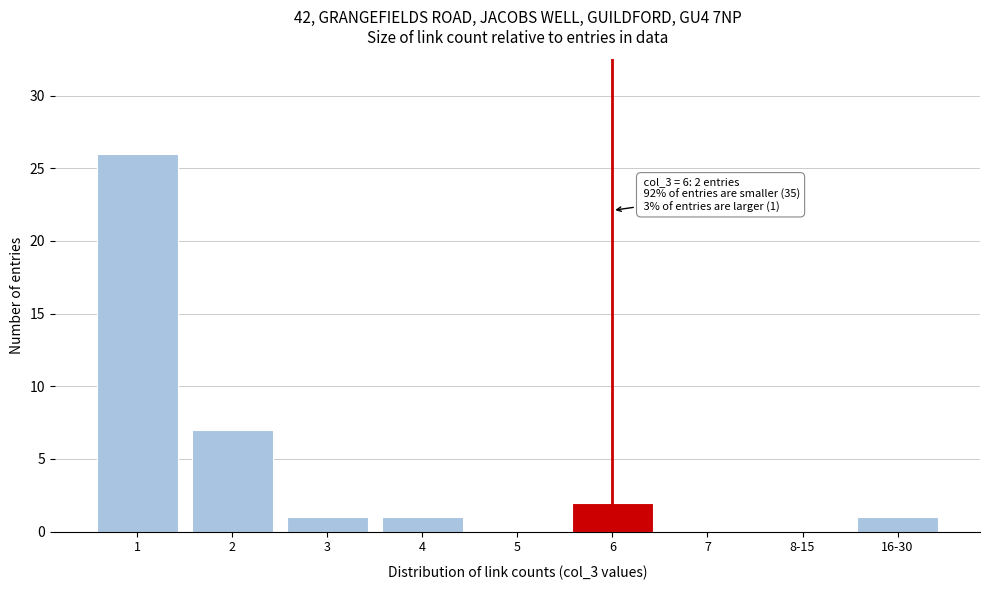

Reading left to right, transcribe all the data shown in this chart.

1=26	2=7	3=1	4=1	5=0	6=2	7=0	8-15=0	16-30=1